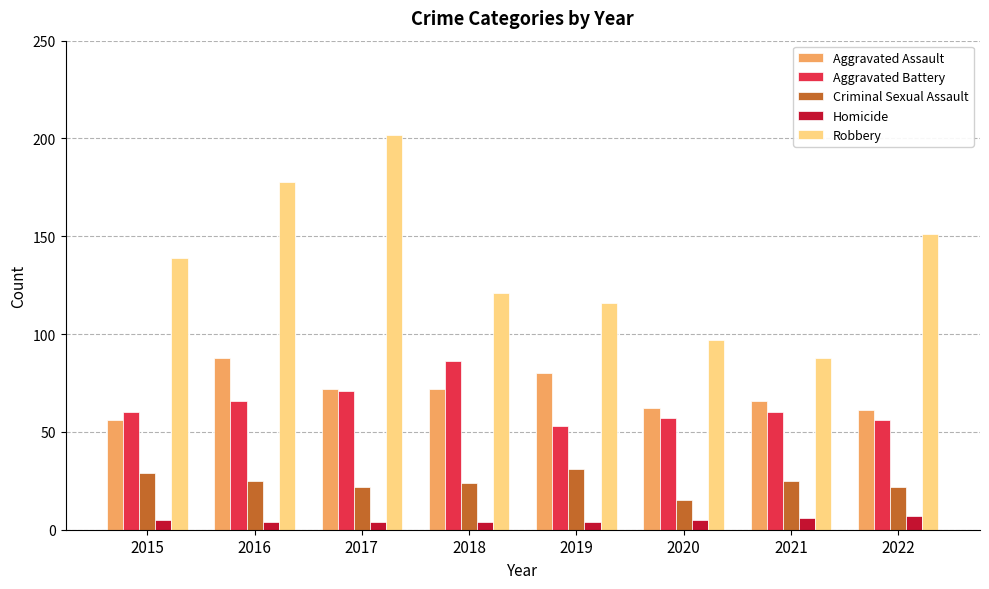

Reading left to right, list all the values displayed in this chart.

Aggravated Assault: 2015=56	2016=88	2017=72	2018=72	2019=80	2020=62	2021=66	2022=61
Aggravated Battery: 2015=60	2016=66	2017=71	2018=86	2019=53	2020=57	2021=60	2022=56
Criminal Sexual Assault: 2015=29	2016=25	2017=22	2018=24	2019=31	2020=15	2021=25	2022=22
Homicide: 2015=5	2016=4	2017=4	2018=4	2019=4	2020=5	2021=6	2022=7
Robbery: 2015=139	2016=178	2017=202	2018=121	2019=116	2020=97	2021=88	2022=151